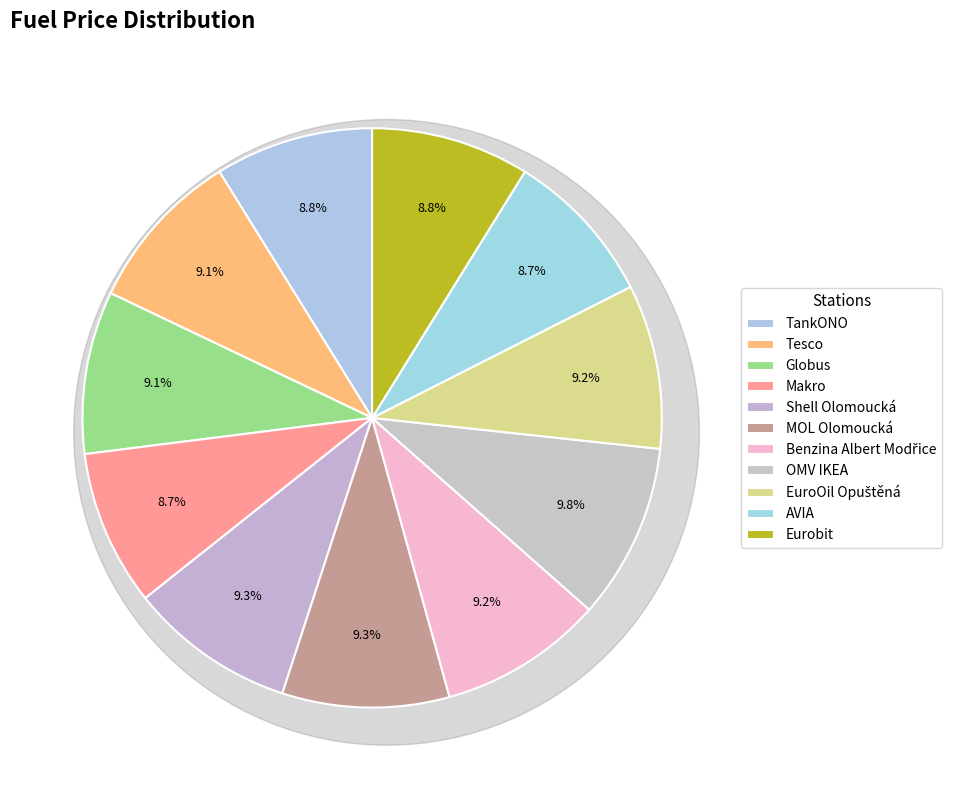

Is it true that Benzina Albert Modřice is 16% of the pie?

False